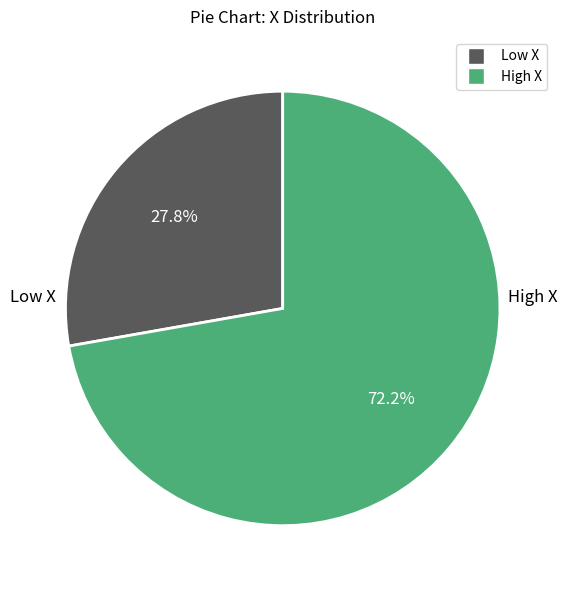

Is there a majority slice in this chart?

Yes